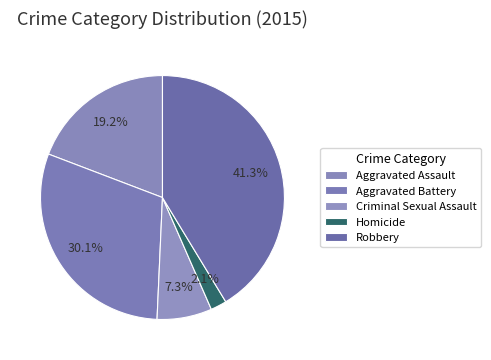

Count the number of slices in the pie.

5